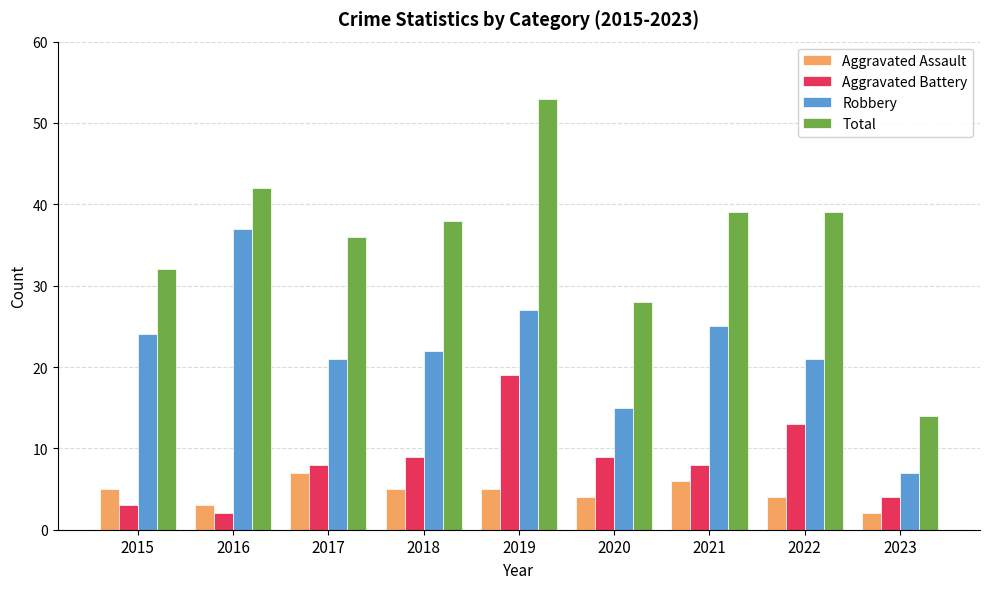

What is the value of the Aggravated Assault bar at the 1st from the left?

5